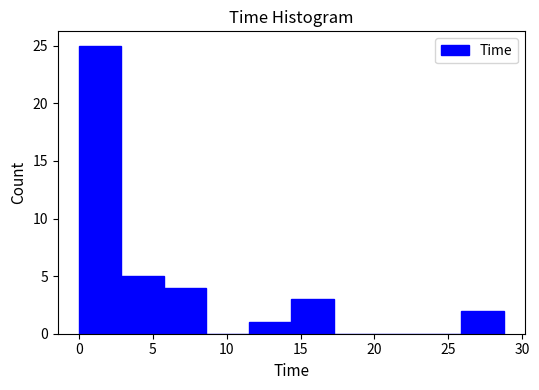

Reading left to right, list every bar in this chart as the range it spans on the x-axis followed by its height. Neither the bar edges nor the heights are printed on the chart, so give them approximately, as read against the axes.

0.0 to 3.0: 25
3.0 to 6.0: 5
6.0 to 8.5: 4
8.5 to 11.5: 0
11.5 to 14.5: 1
14.5 to 17.5: 3
17.5 to 20.0: 0
20.0 to 23.0: 0
23.0 to 26.0: 0
26.0 to 29.0: 2